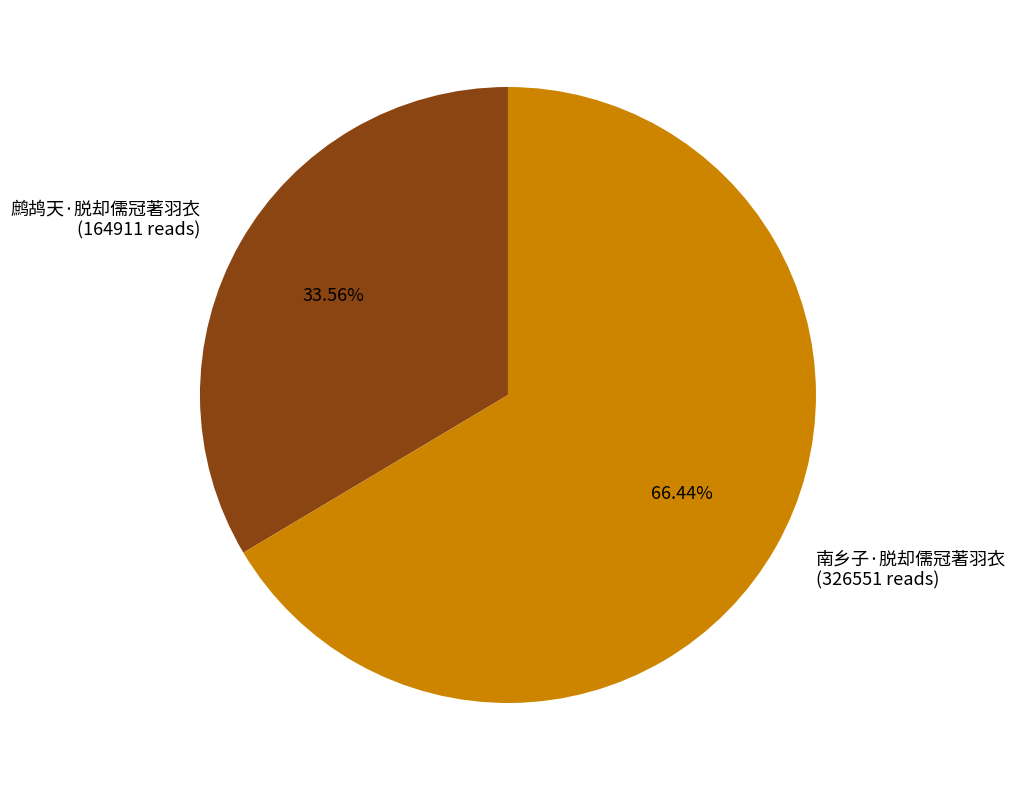

How many segments does this pie chart have?

2